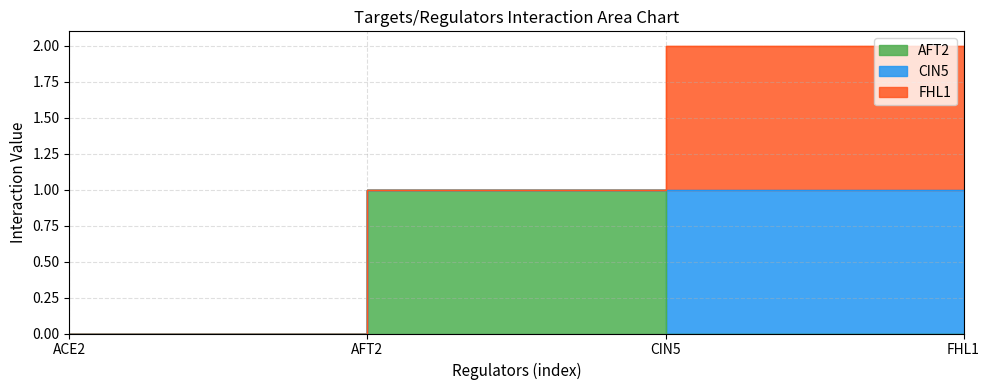

What is the label of the 2nd point from the right?

CIN5